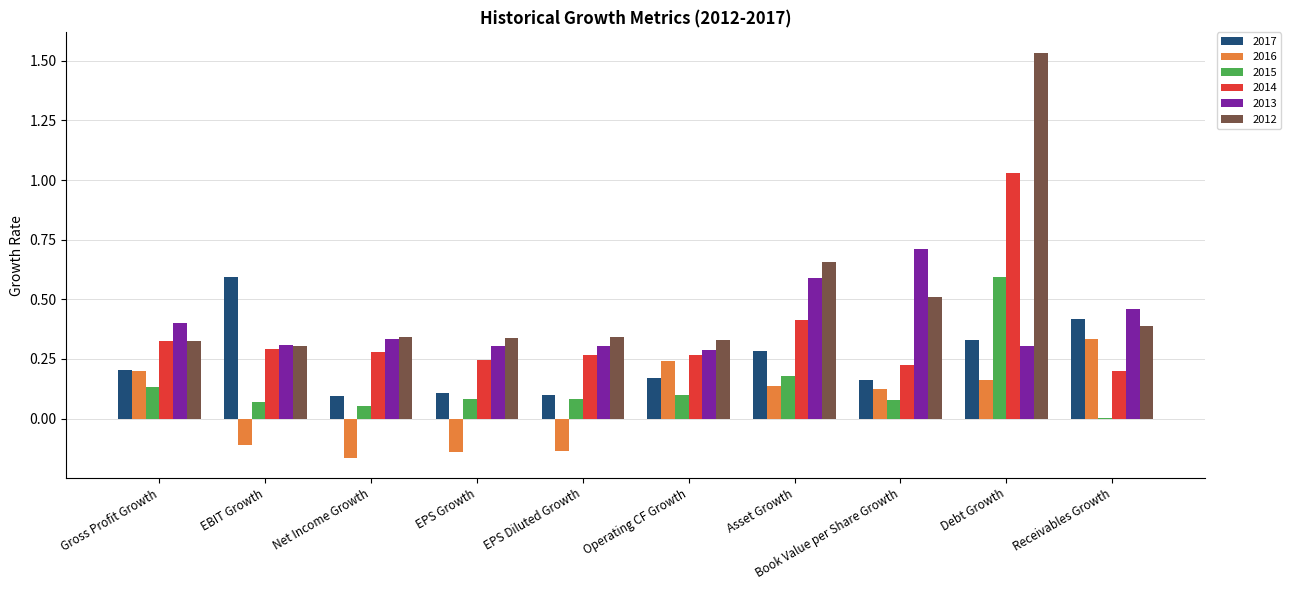

Is it true that 2015 equals 0.0 at Receivables Growth?

True